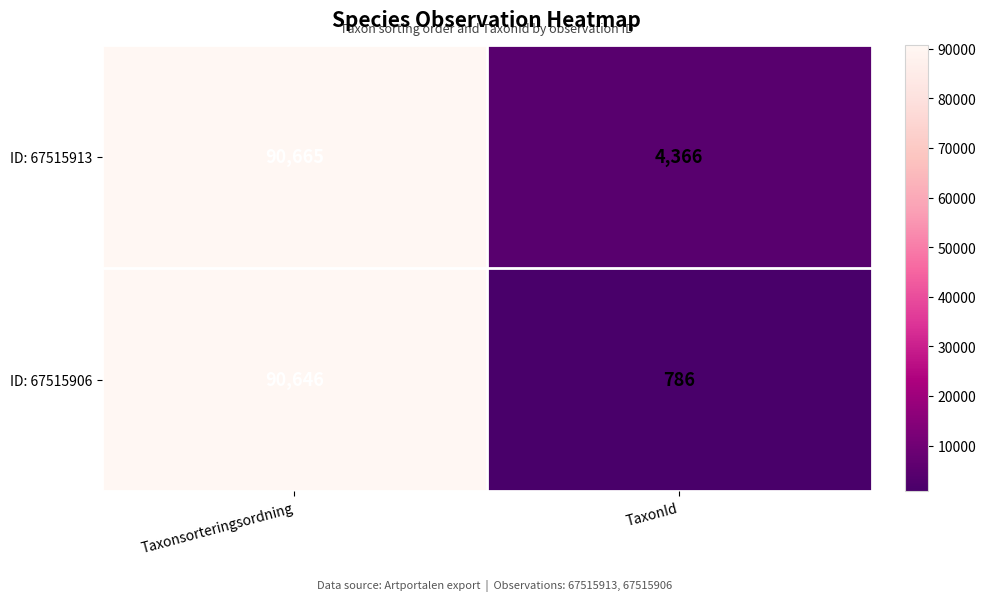

Which label corresponds to the smallest value in the chart?

TaxonId